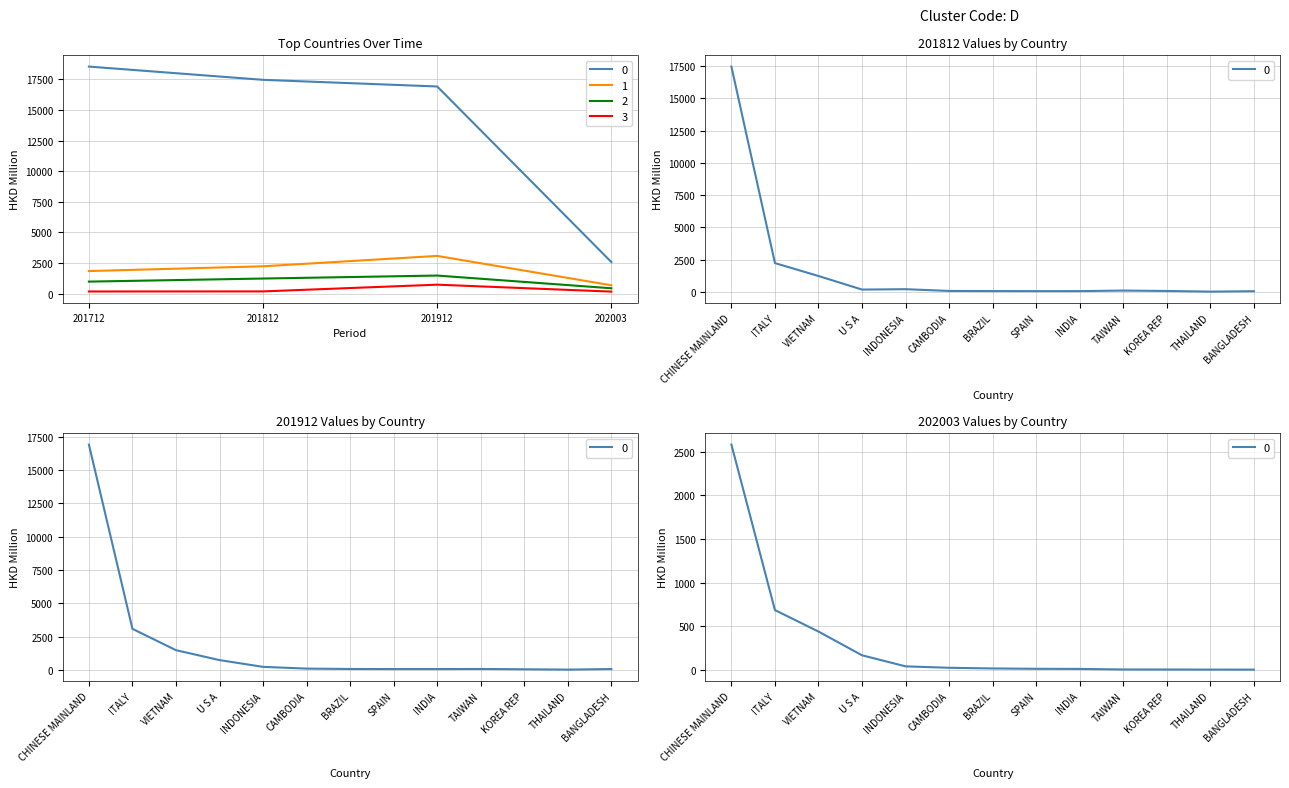

Which series has the largest total across all categories?

201812